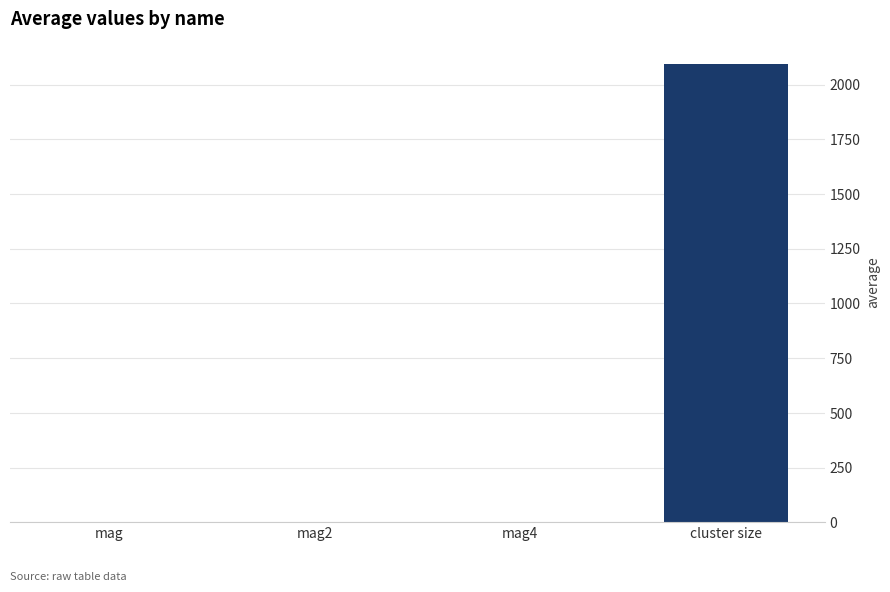

Which category has the highest value across all series?

cluster size